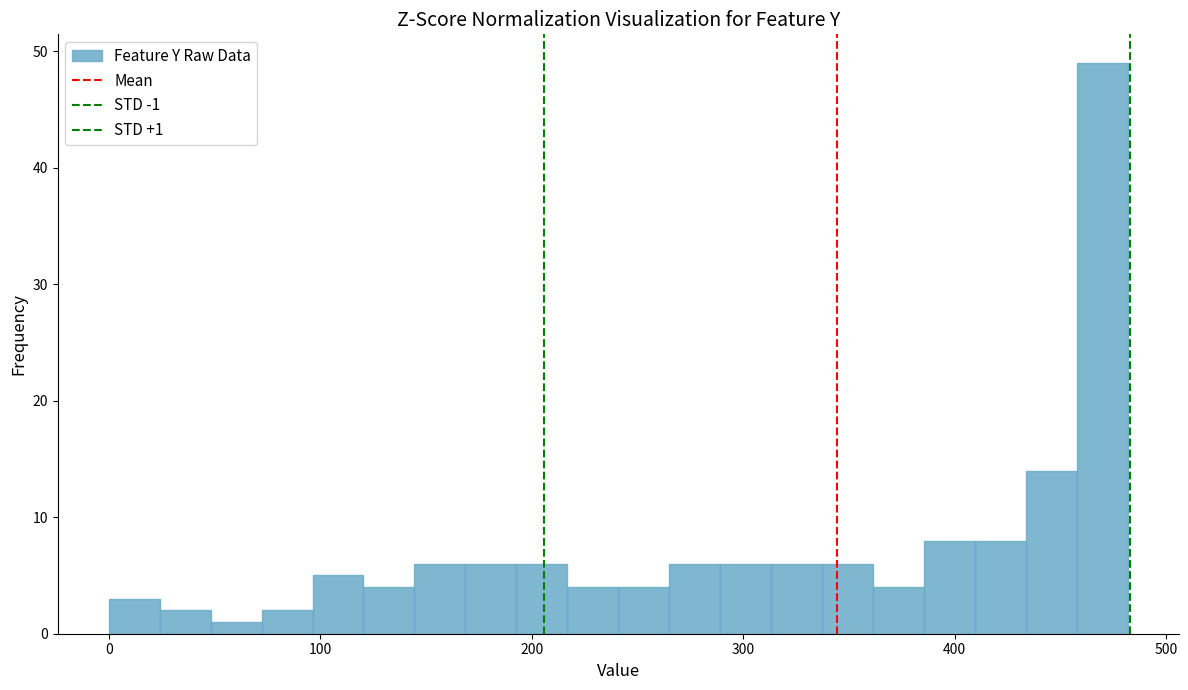

Read against the x-axis, roughly where is the centre of the tallest bar?

470